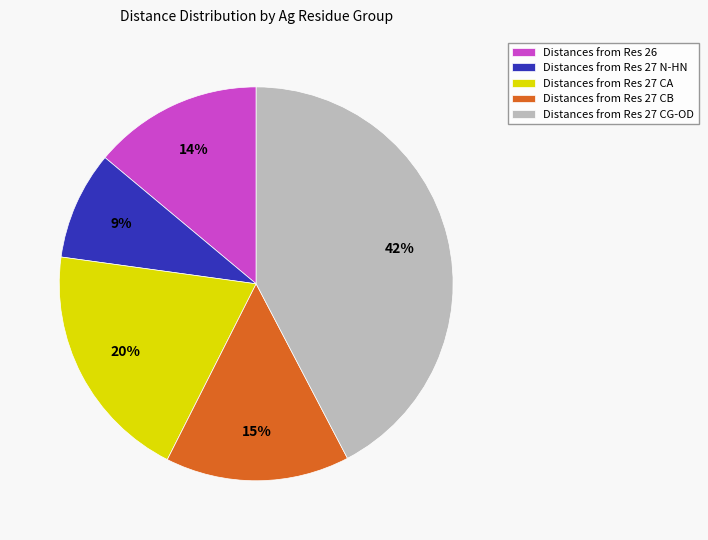

Combined, do Distances from Res 27 CA and Distances from Res 27 N-HN account for over 50%?

No